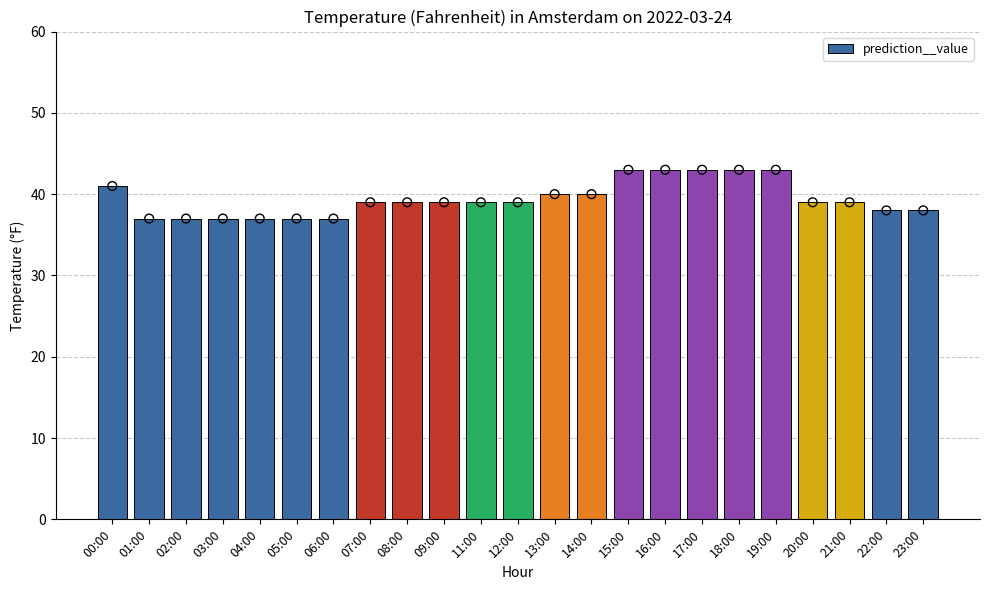

Which has a higher value, 01:00 or 02:00?

01:00